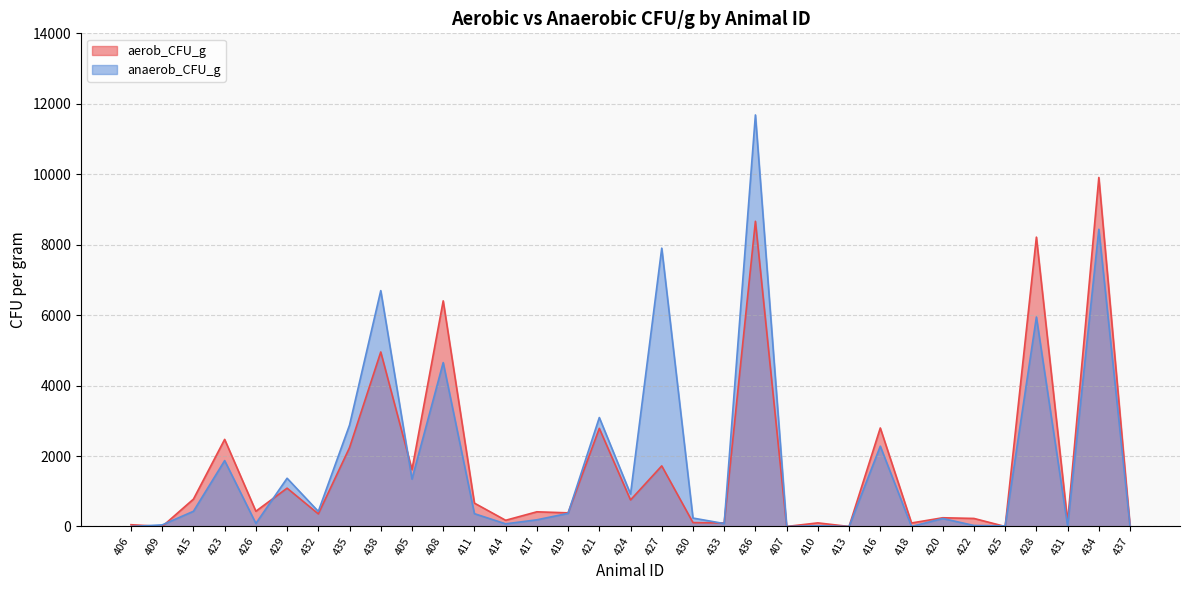

Where do aerob_CFU_g and anaerob_CFU_g first cross each other?

406 and 409